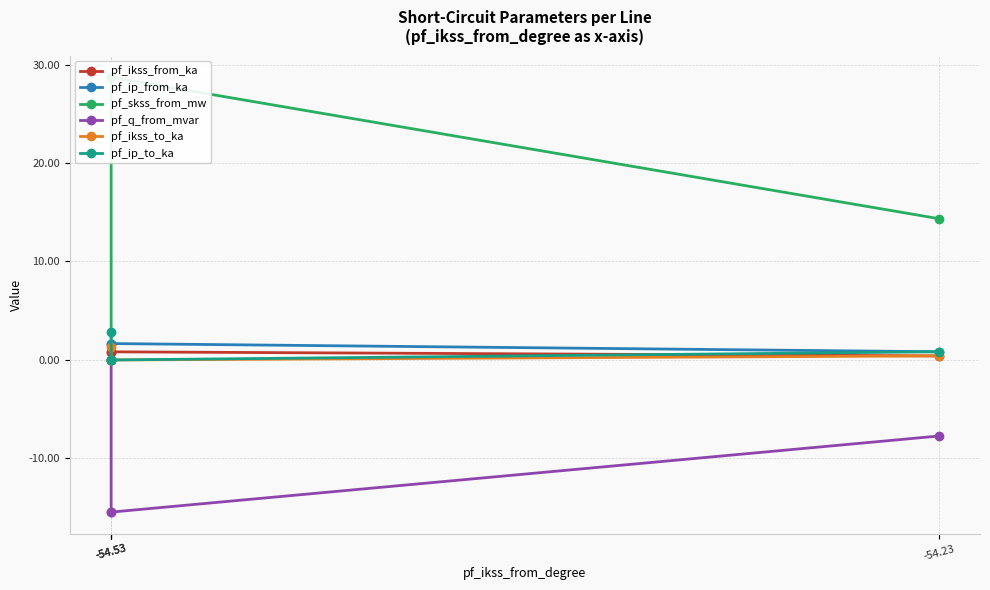

True or false: pf_ikss_to_ka has more than 1 points higher than both neighbors.

False